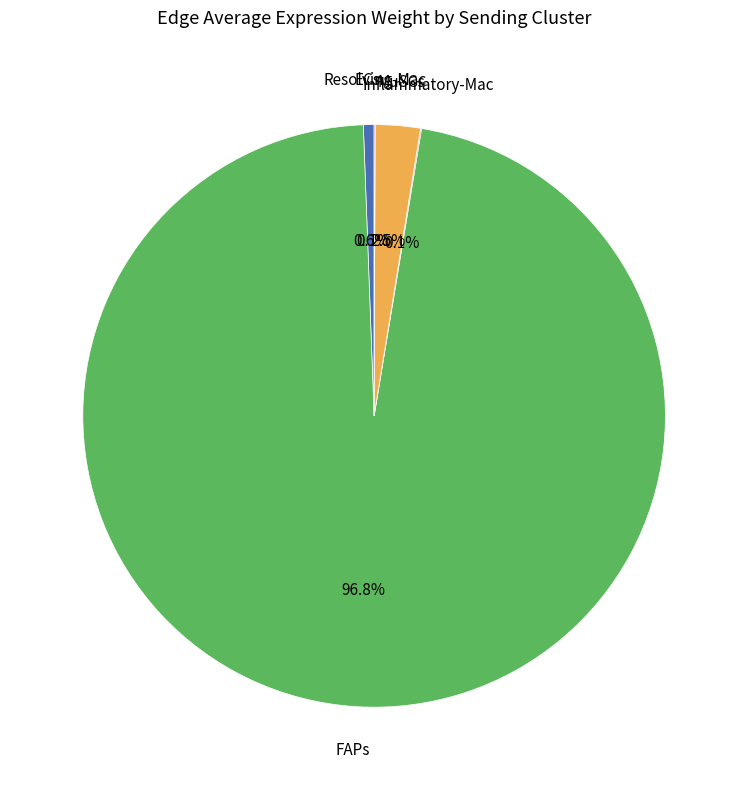

Is there a majority slice in this chart?

Yes